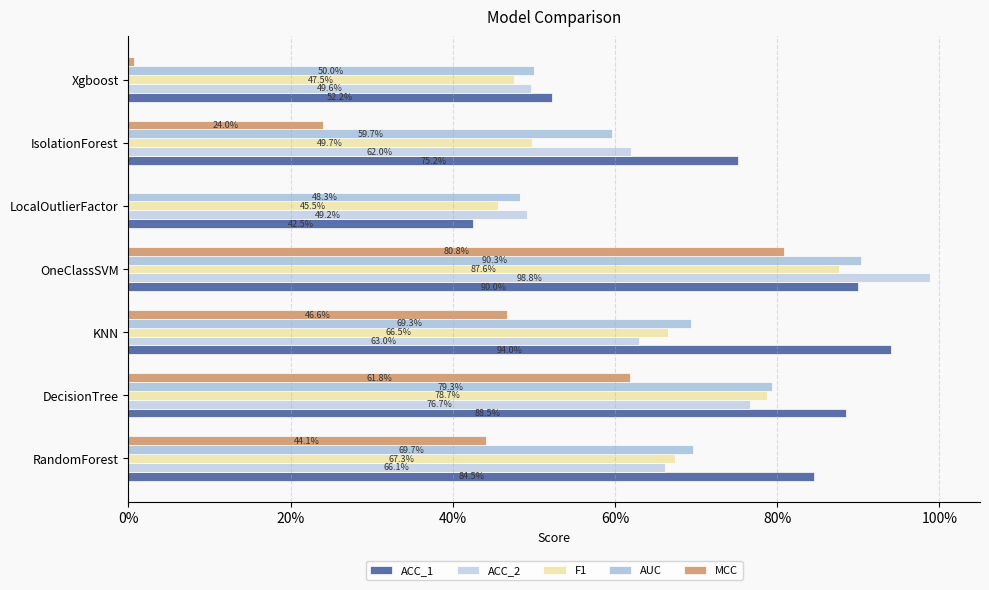

What is the difference between the maximum and second lowest values in the ACC_2 series?

0.5